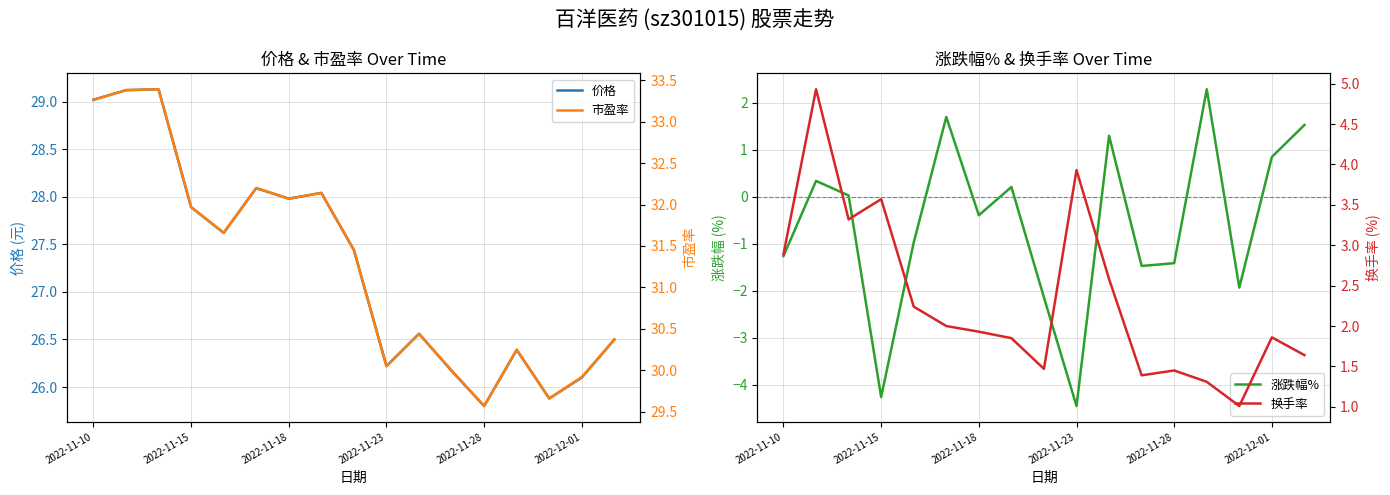

True or false: 价格 and 市盈率 intersect in this chart.

False